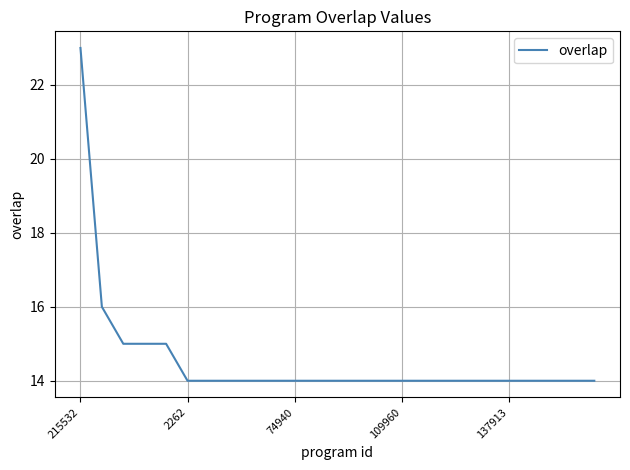

What is the difference between the maximum and minimum values?

9